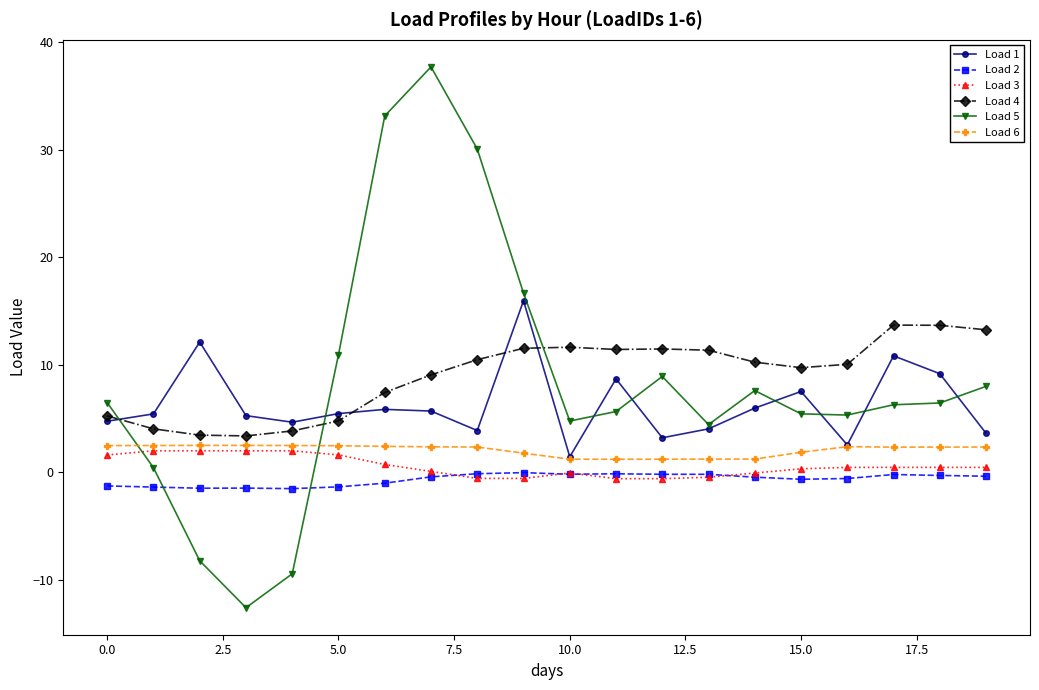

True or false: Load 1 and Load 2 cross at least once.

False